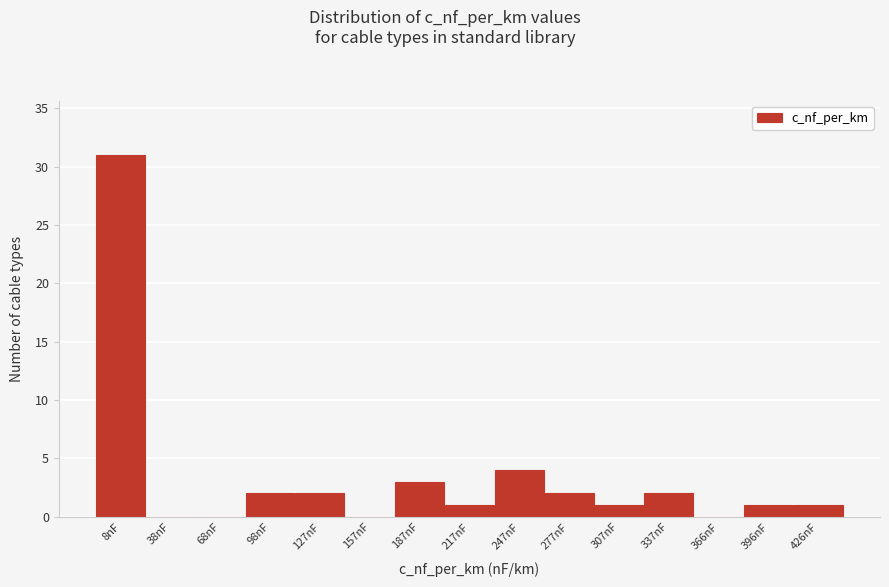

Reading left to right, extract all data points from this chart.

8nF=31	38nF=0	68nF=0	98nF=2	127nF=2	157nF=0	187nF=3	217nF=1	247nF=4	277nF=2	307nF=1	337nF=2	366nF=0	396nF=1	426nF=1